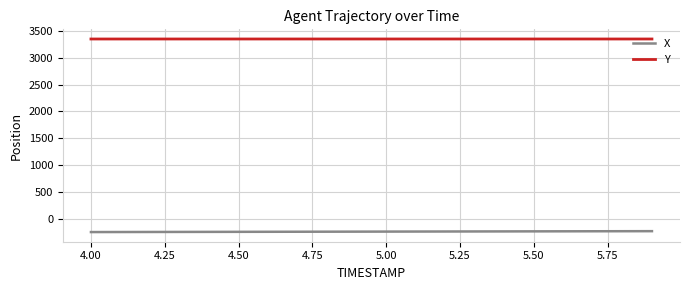

What is the maximum value shown in the chart?

3350.4